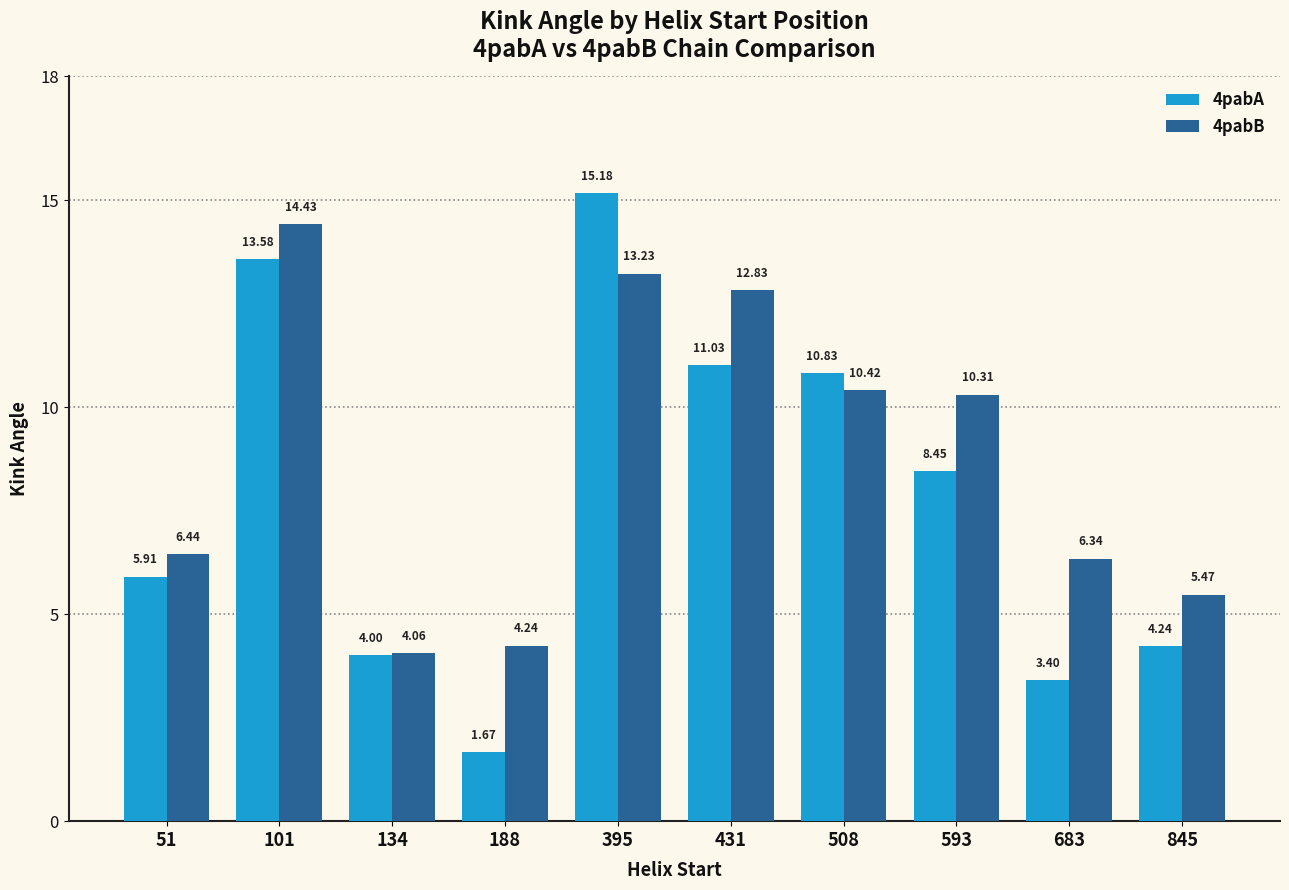

What is the difference between the highest and lowest values at 431?

1.8